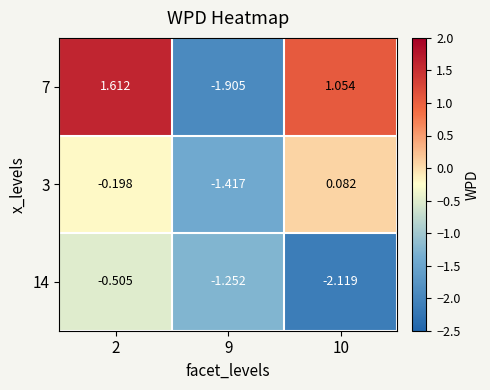

Is the value of 3 at 2 greater than the value of 14 at 2?

Yes